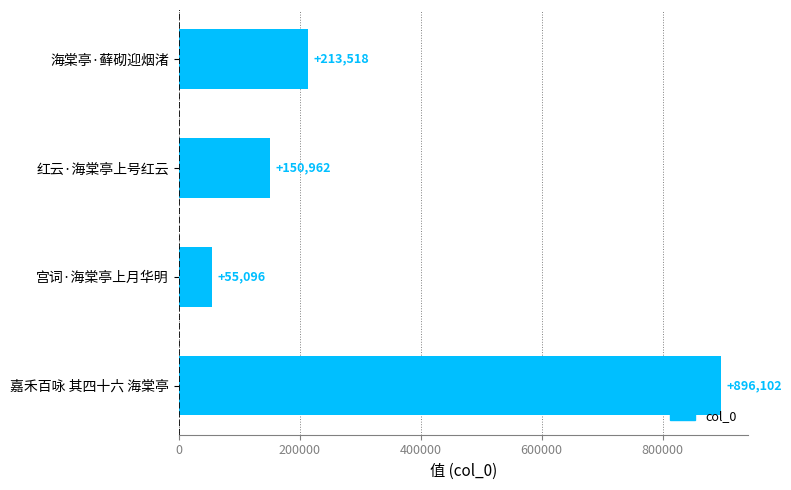

What is the sum of the values at 红云·海棠亭上号红云 and 嘉禾百咏 其四十六 海棠亭?

1047064